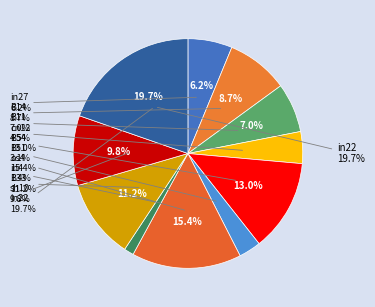

Does B51 represent more than half of the total?

No